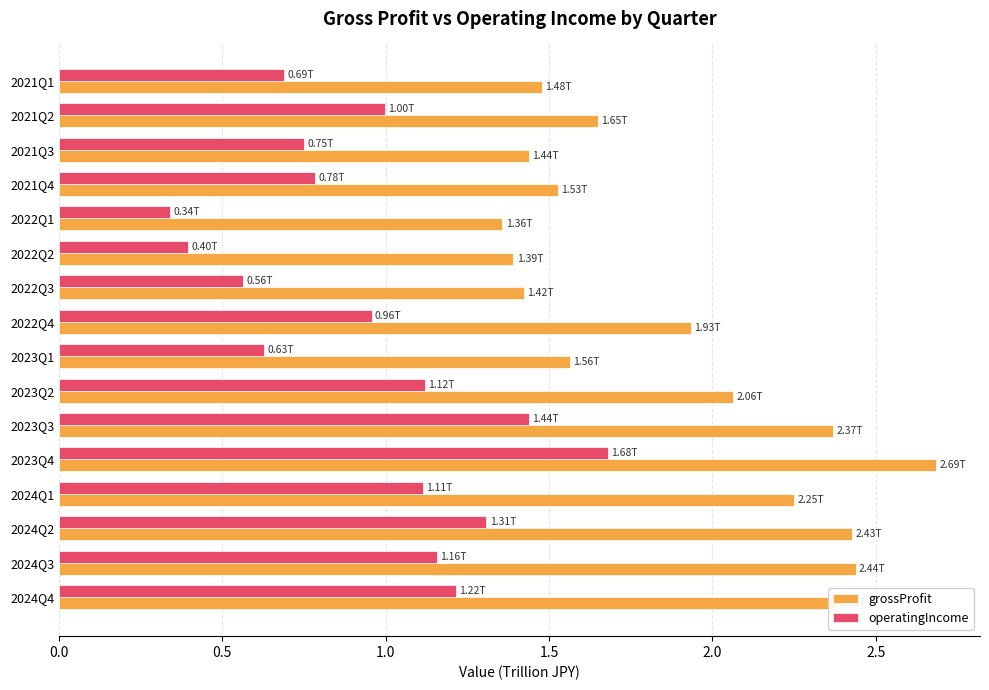

What is the total value across all series at 2021Q2?

2.6